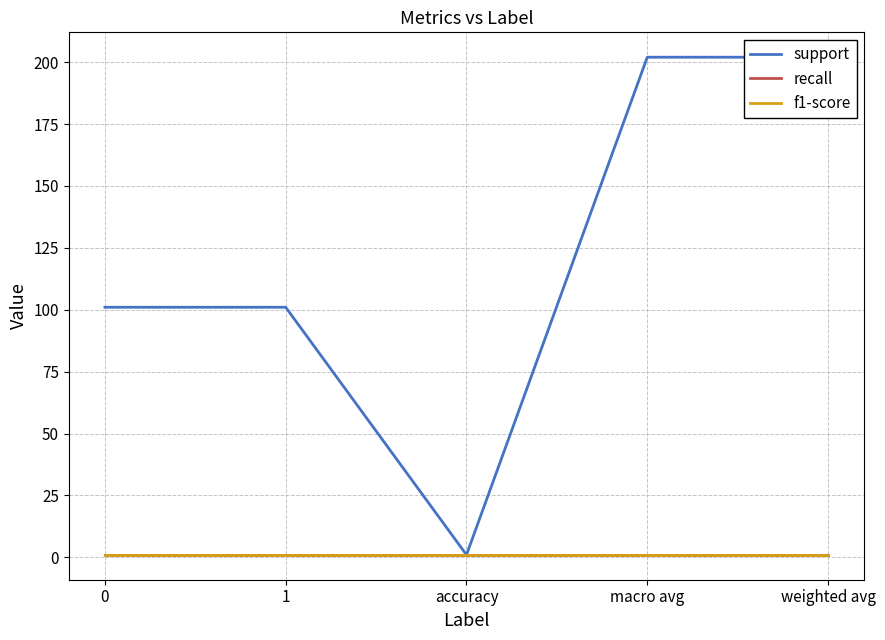

What is the highest value of the f1-score series?

1